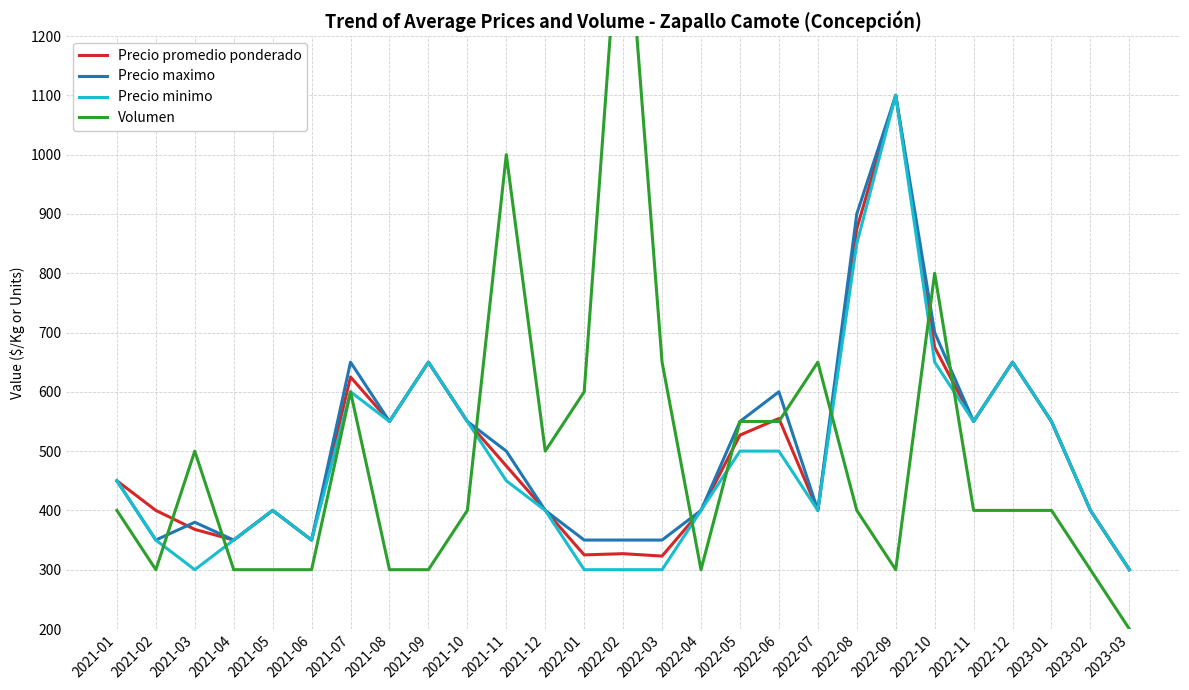

At how many categories does at least one series exceed 879?

4